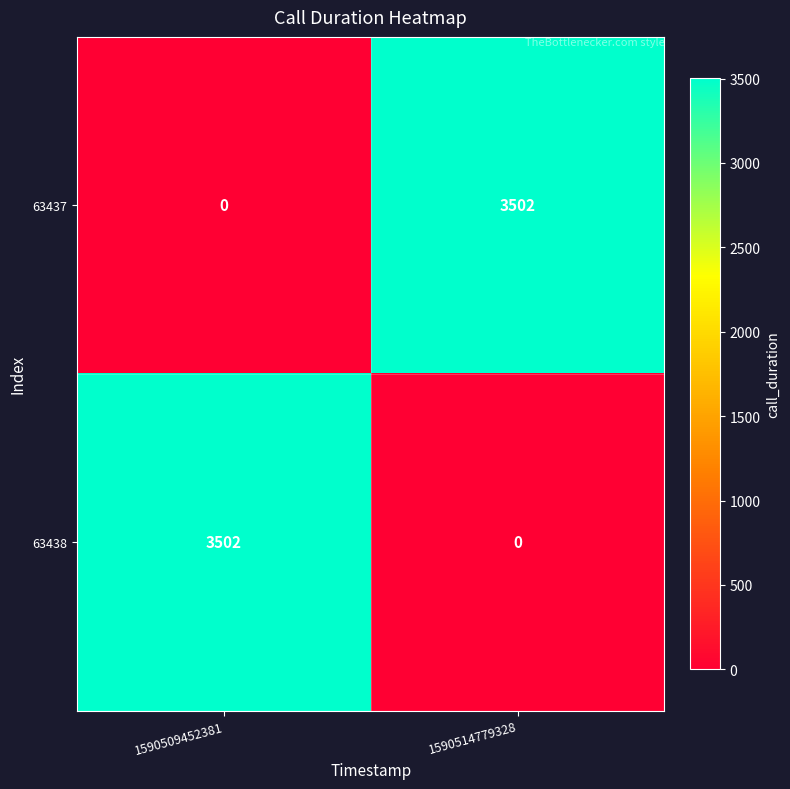

What is the sum of all 63437 values?

3502